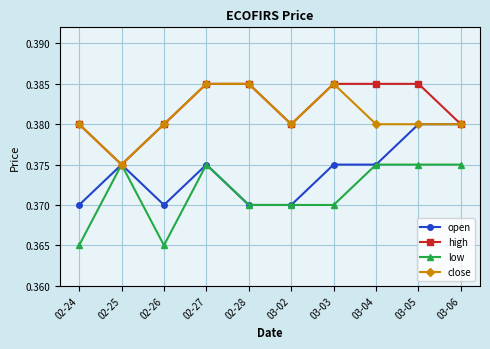

At which category does close reach its first local valley?

02-25